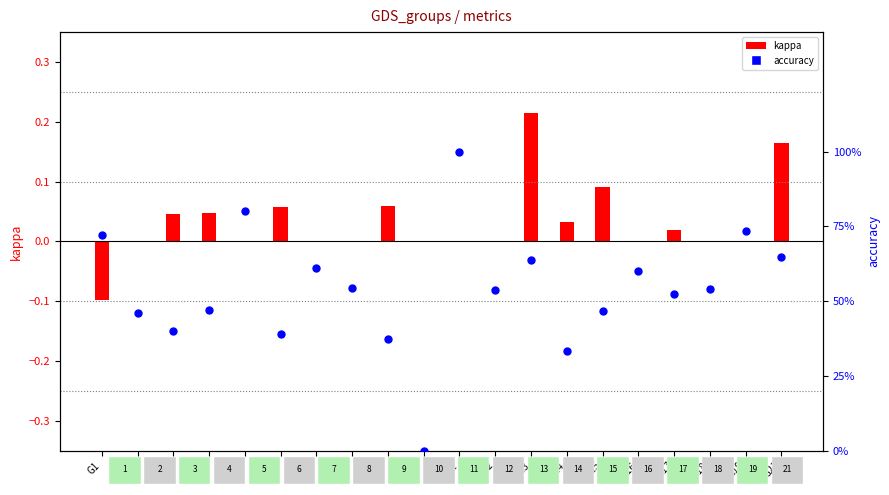

Which series reaches the maximum Y coordinate?

accuracy